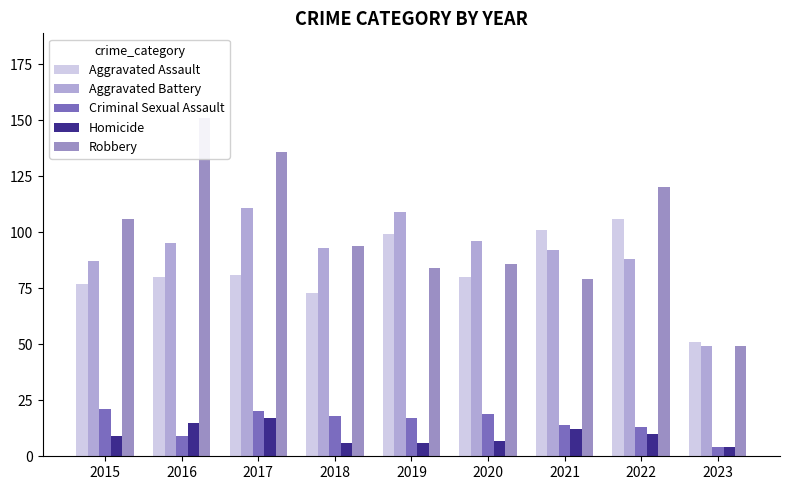

Which has a higher value, 2019 or 2023?

2019